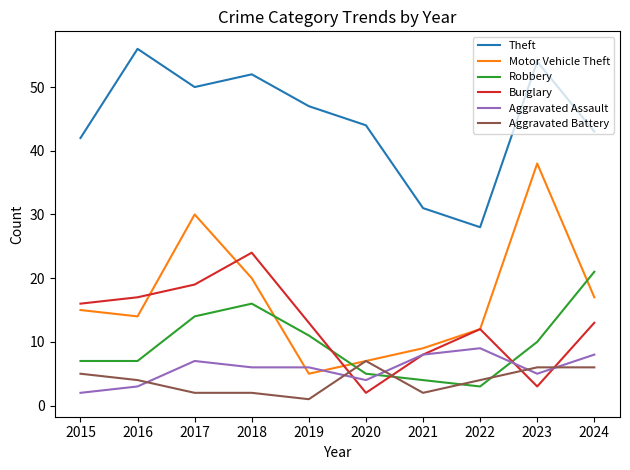

What is the greatest value displayed?

56